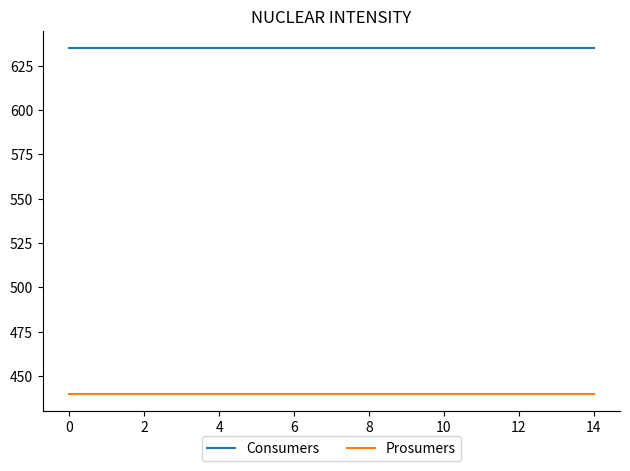

Which series has the largest total across all categories?

Consumers